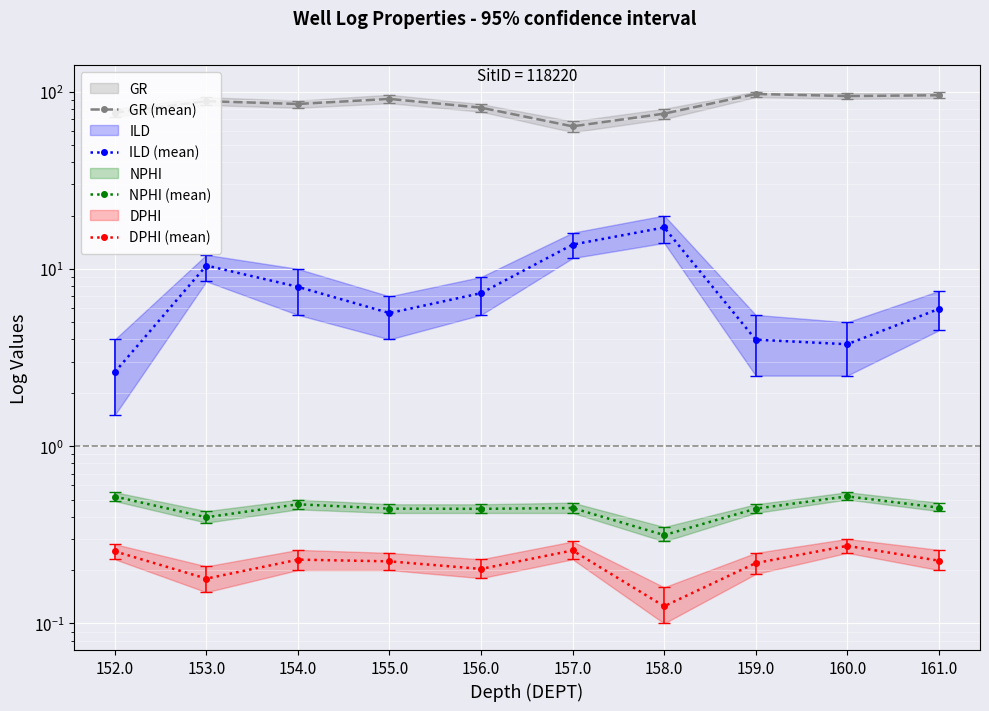

True or false: NPHI (mean) and ILD (mean) cross at least once.

False